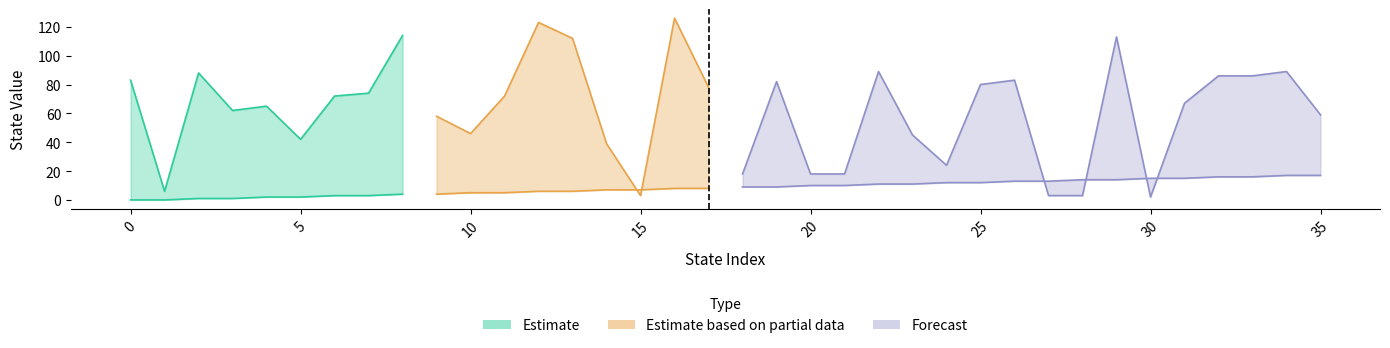

Does the chart display data point markers on the line(s)?

No